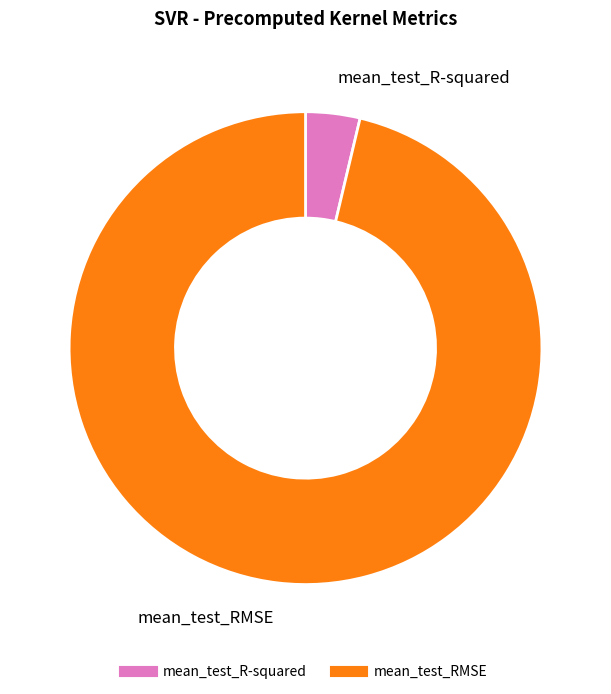

Which category has the biggest portion of the pie?

mean_test_RMSE